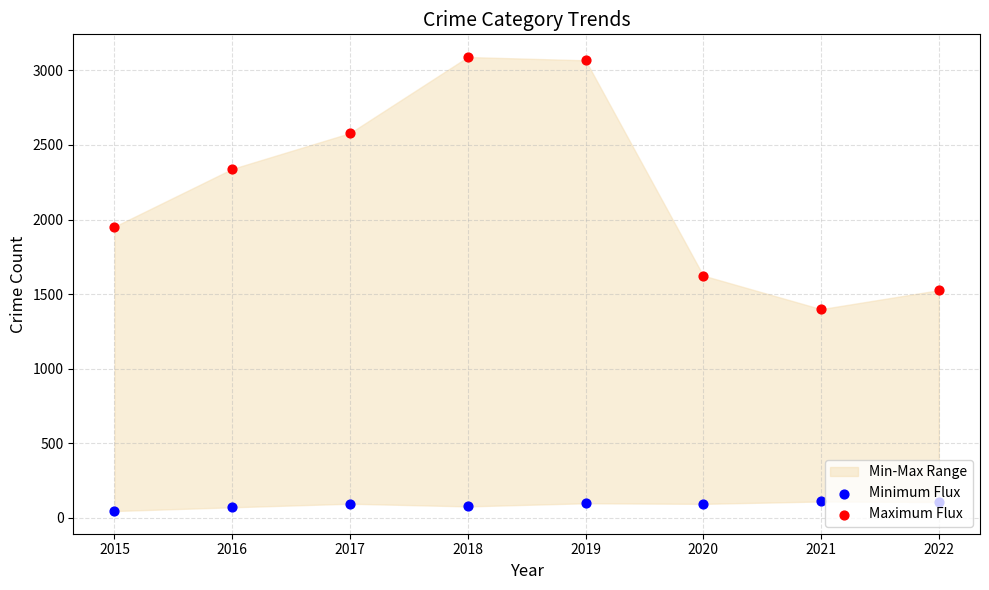

Which series has the widest spread of Y values?

Maximum Flux